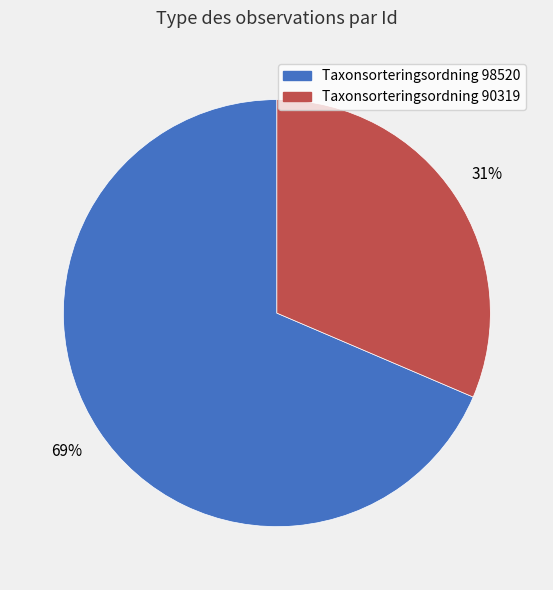

How many slices are in this pie chart?

2